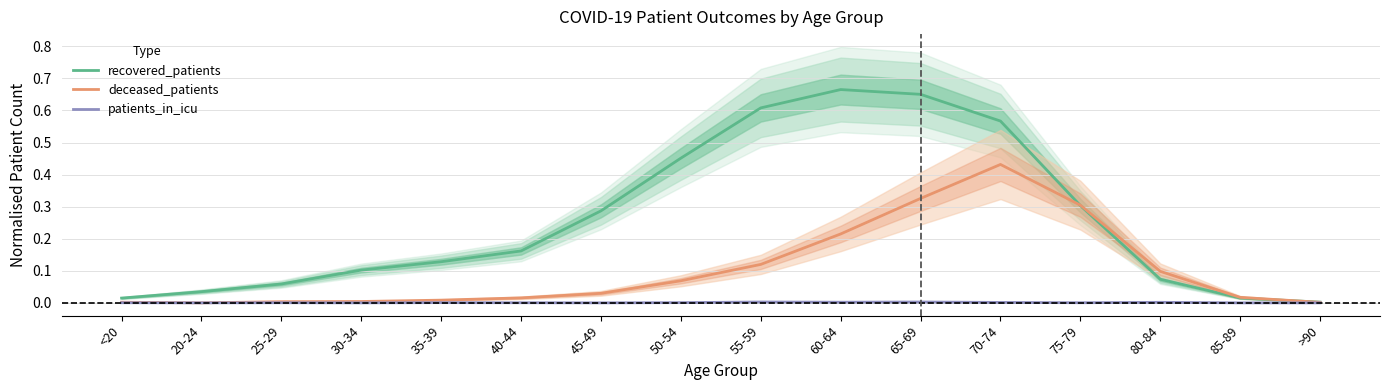

At how many categories does at least one series exceed 0?

16